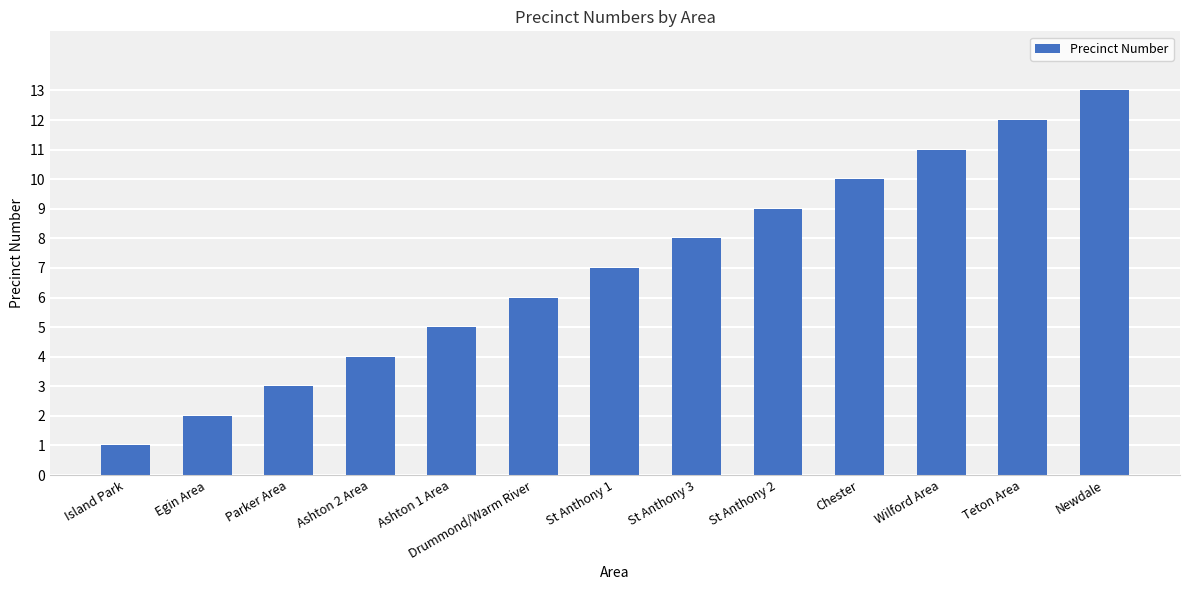

Which category has the lowest value across all series?

Island Park